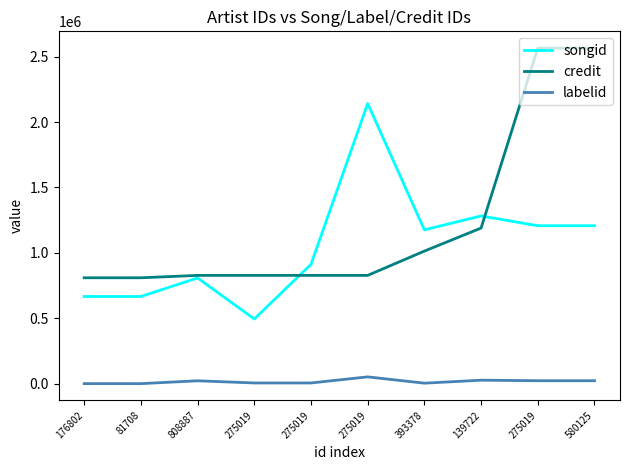

What are all the series names shown in the legend?

songid, credit, labelid